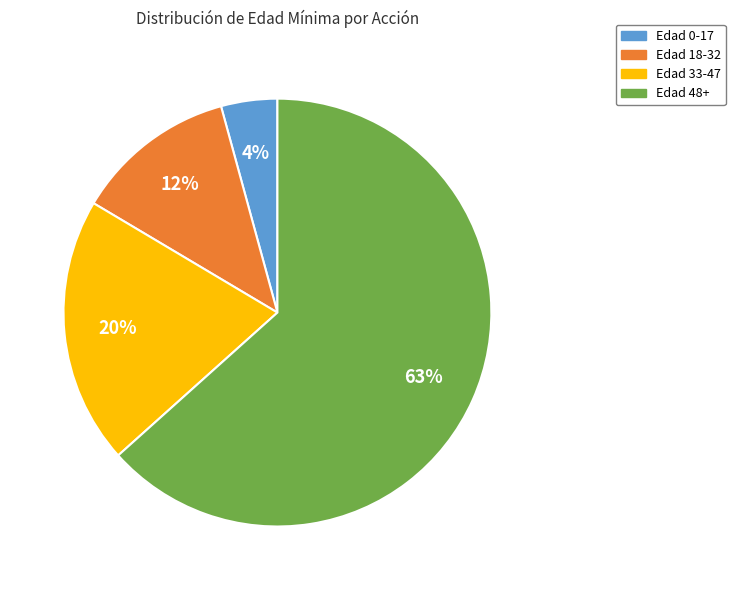

Rank the categories by value from highest to lowest.

Edad 48+, Edad 33-47, Edad 18-32, Edad 0-17